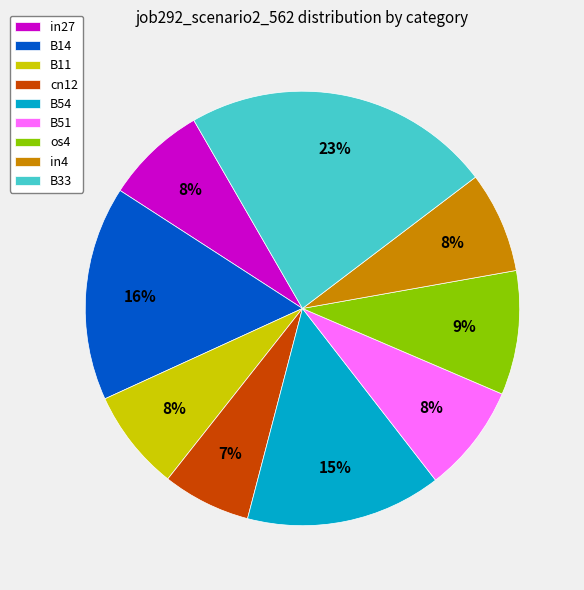

The B54 slice represents 27% of the pie. True or false?

False